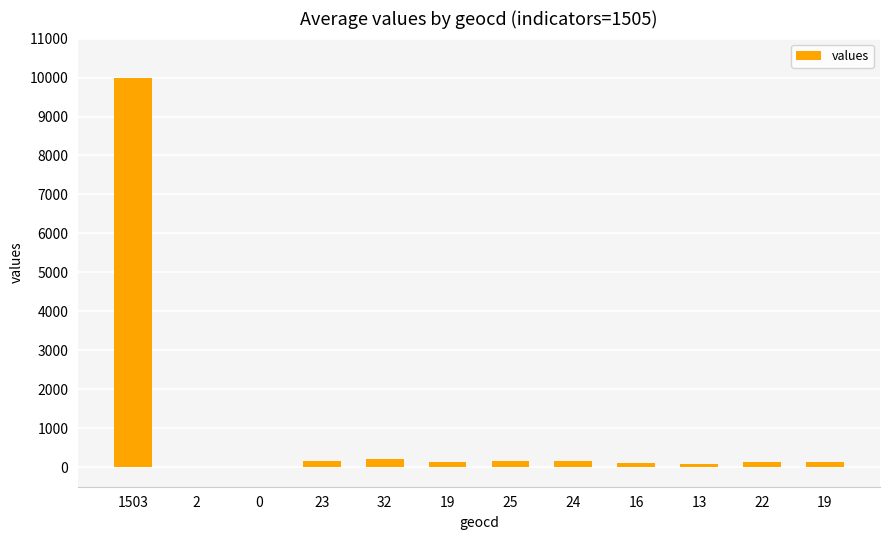

Is it true that the value at 13 is 48?

False